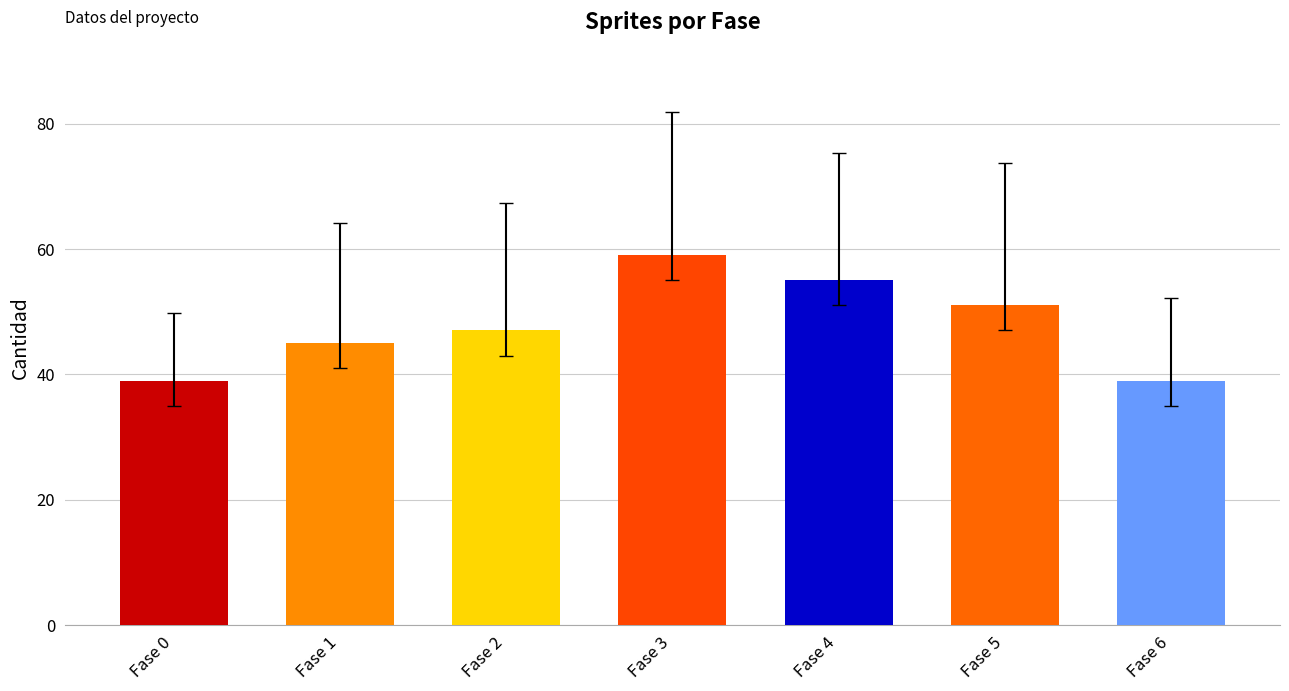

Which label corresponds to the largest value in the chart?

Fase 3